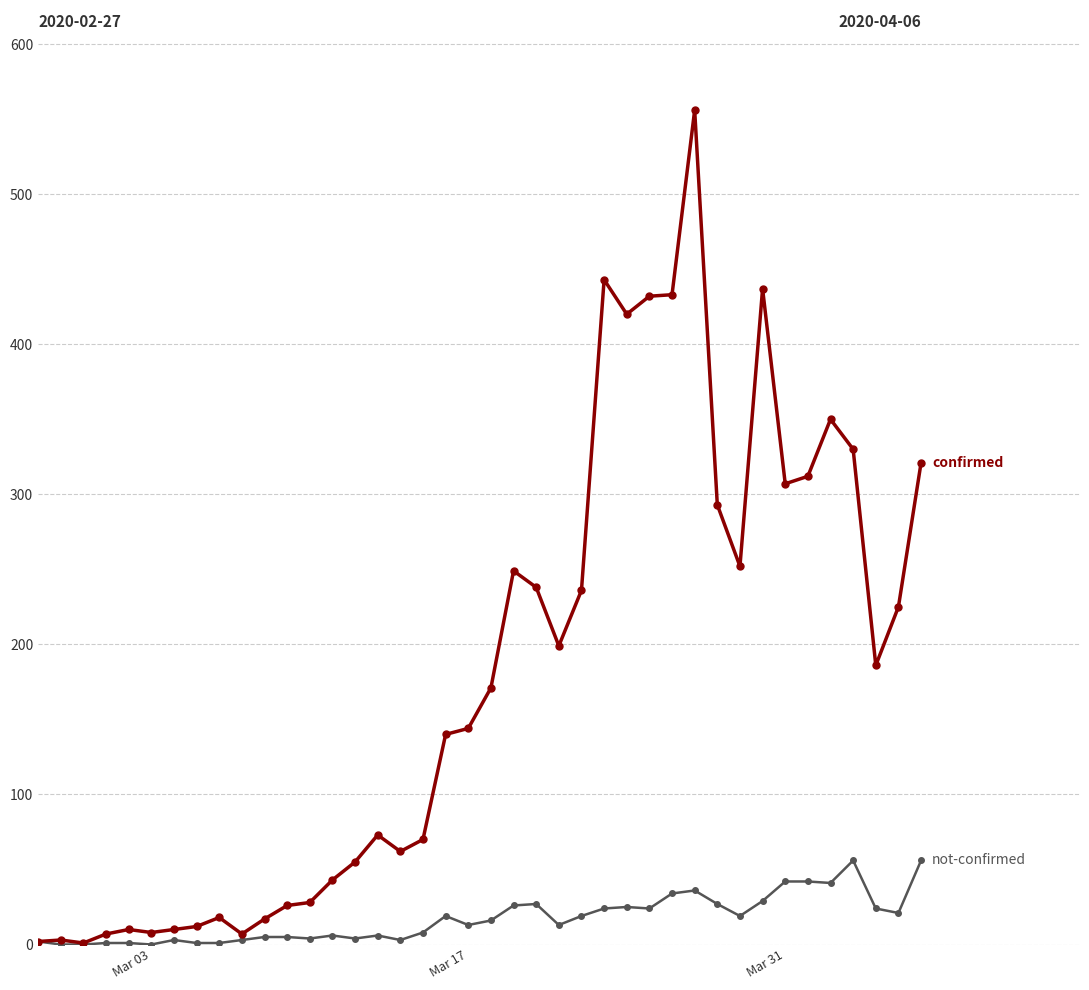

What is the greatest value displayed?

556